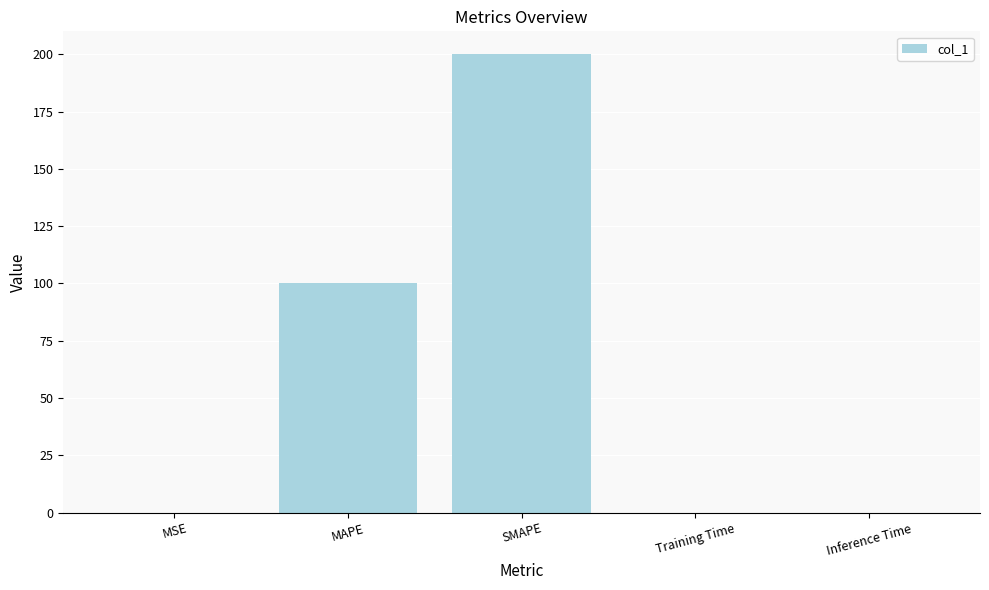

At which category does the chart reach its peak across all series?

SMAPE